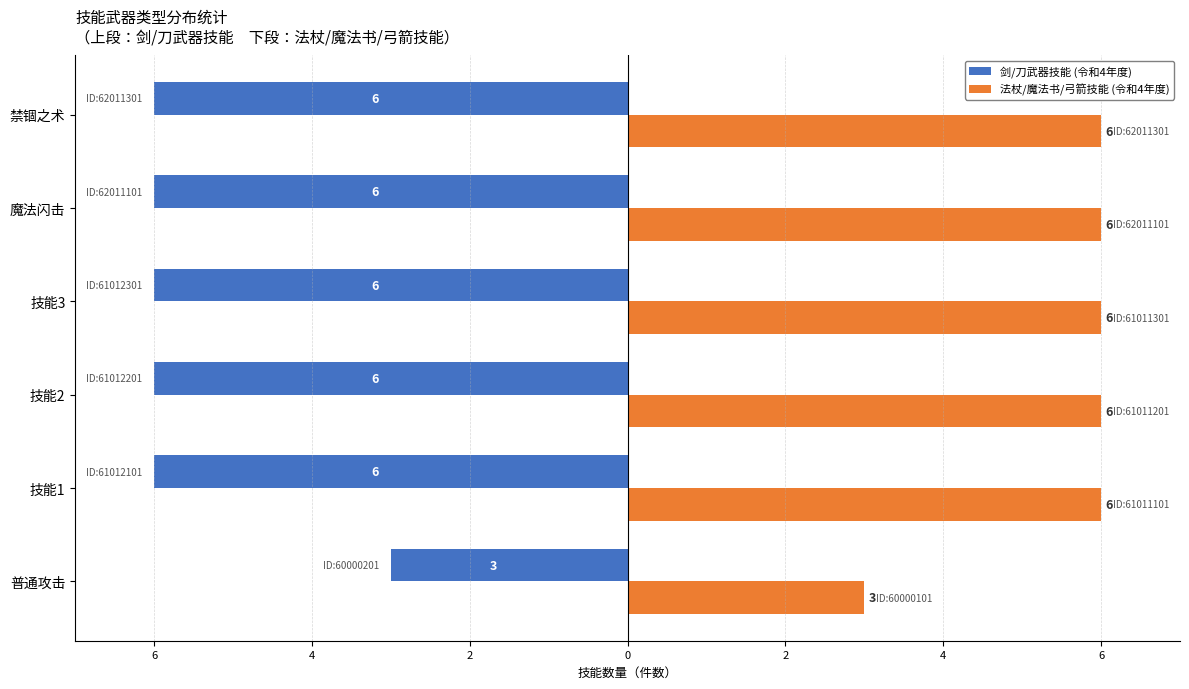

What is the difference between the maximum and minimum values in the 剑/刀武器技能 (令和4年度) series?

3